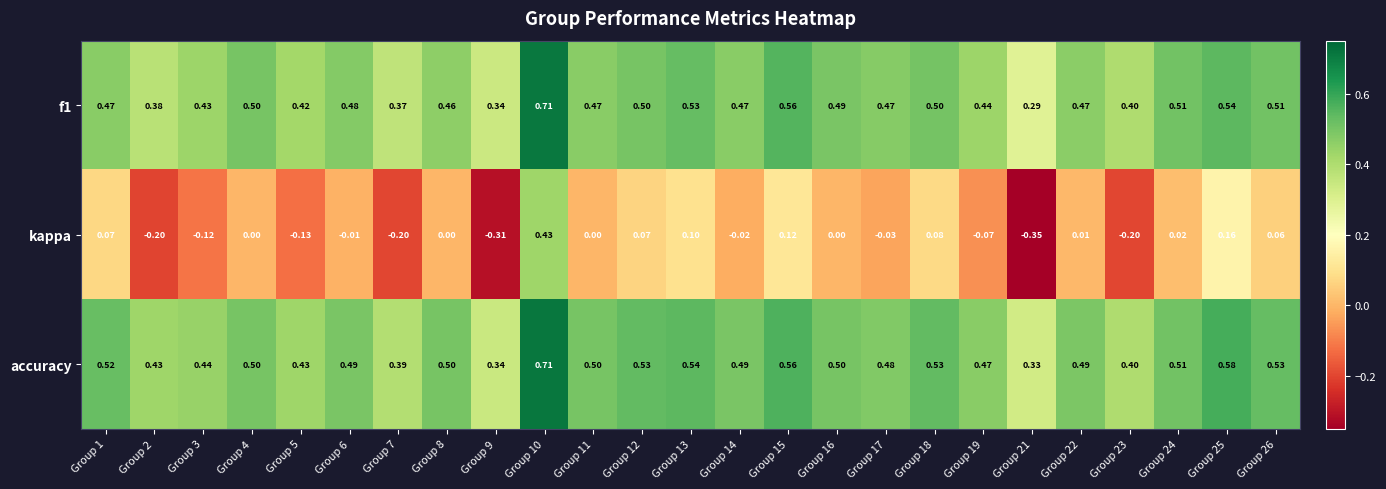

Rank the series at Group 21 from lowest to highest value.

kappa, f1, accuracy